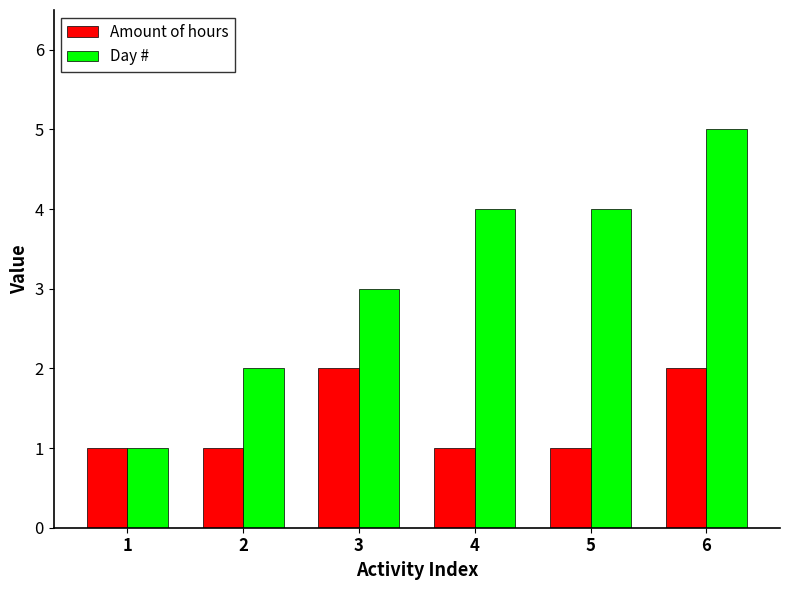

How many data points does each series have?

6